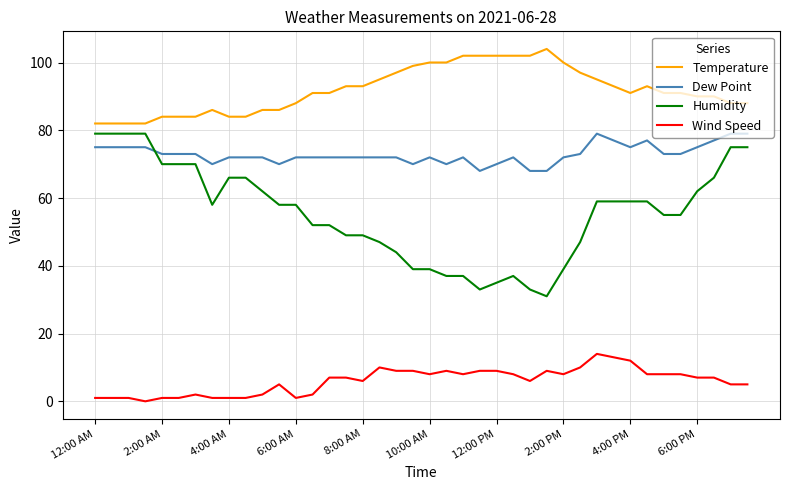

Which series has the largest total across all categories?

Temperature